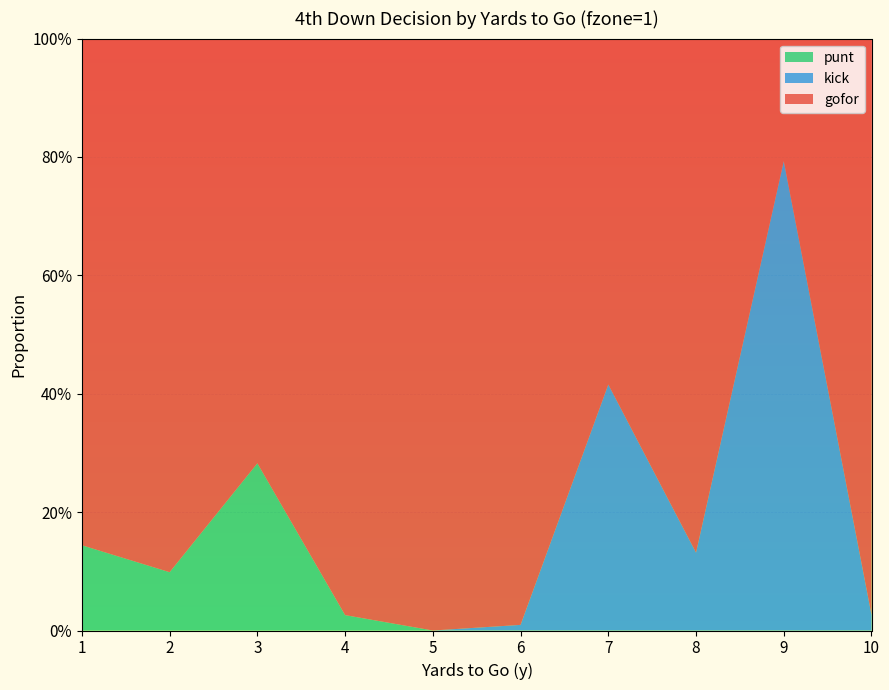

Reading right to left, list all the values displayed in this chart.

gofor: 1.0	0.2	0.9	0.6	1.0	1.0	1.0	0.7	0.9	0.9
kick: 0.0	0.8	0.1	0.4	0.0	0.0	0.0	0.0	0.0	0.0
punt: 0.0	0.0	0.0	0.0	0.0	0.0	0.0	0.3	0.1	0.1